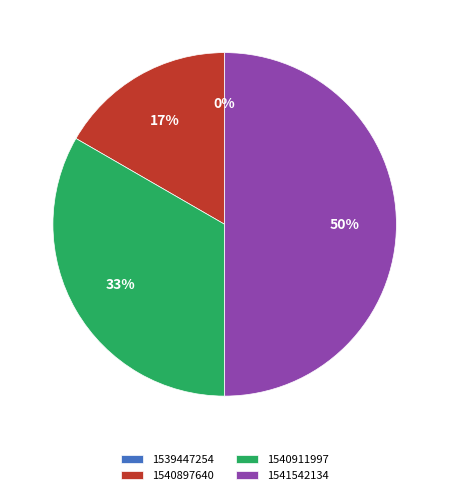

Is the sum of 1541542134 and 1540897640 greater than half?

Yes